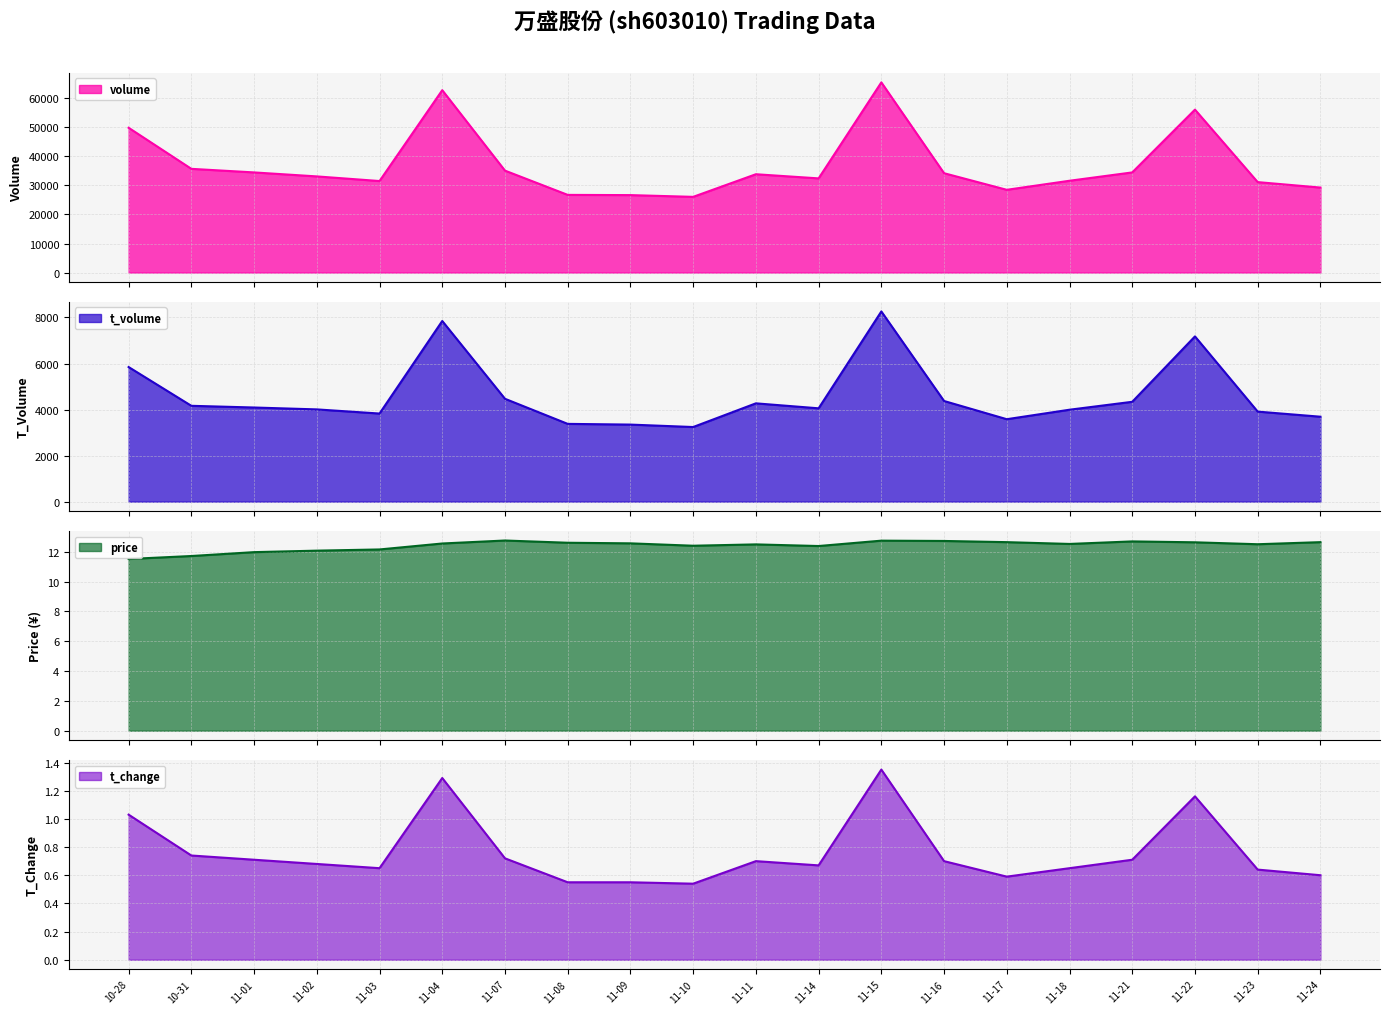

What is the minimum value for volume?

26064